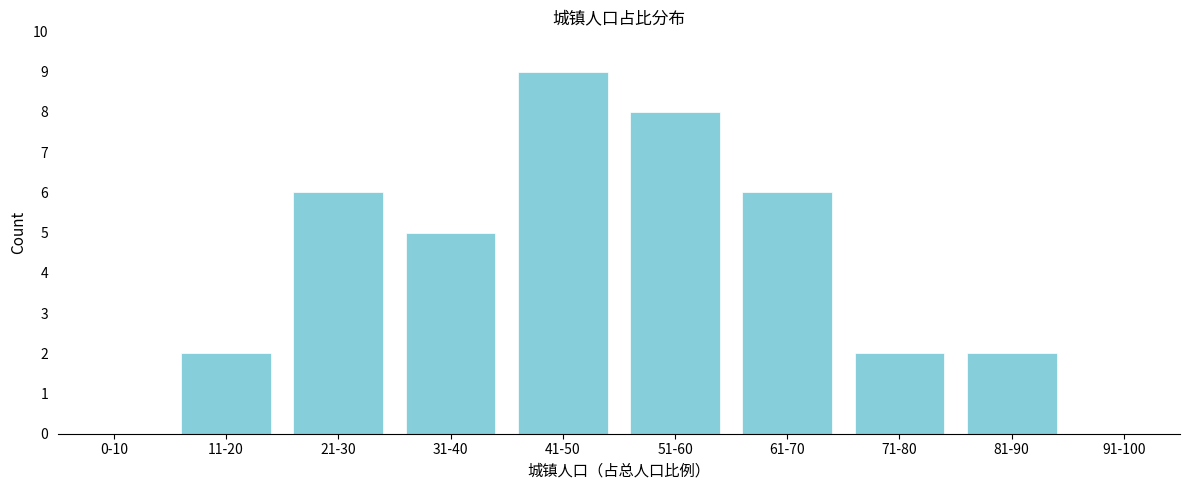

Reading right to left, extract all data points from this chart.

91-100=0	81-90=2	71-80=2	61-70=6	51-60=8	41-50=9	31-40=5	21-30=6	11-20=2	0-10=0